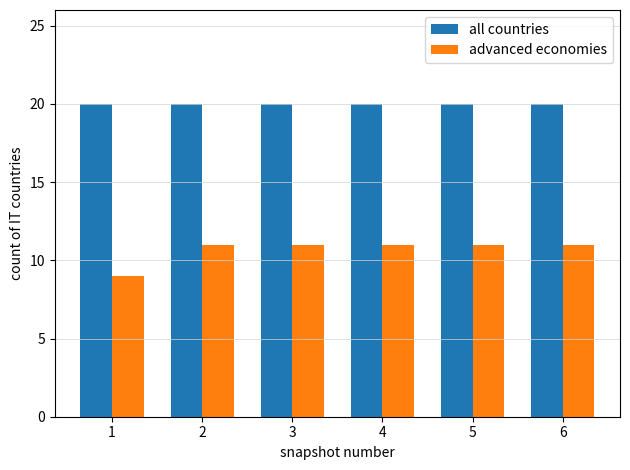

What is the sum of the advanced economies values at 1 and 3?

20